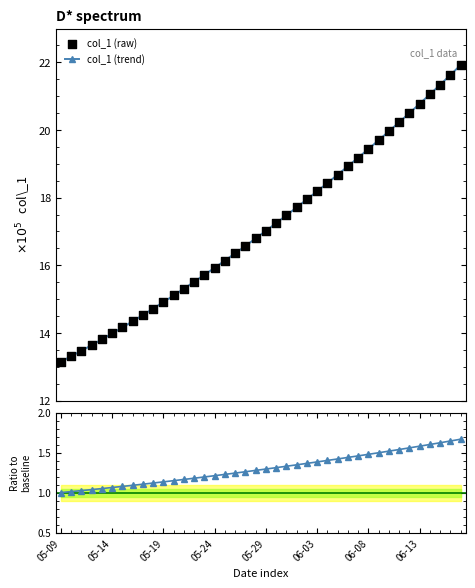

What is the total value across all series at 28?

39.3